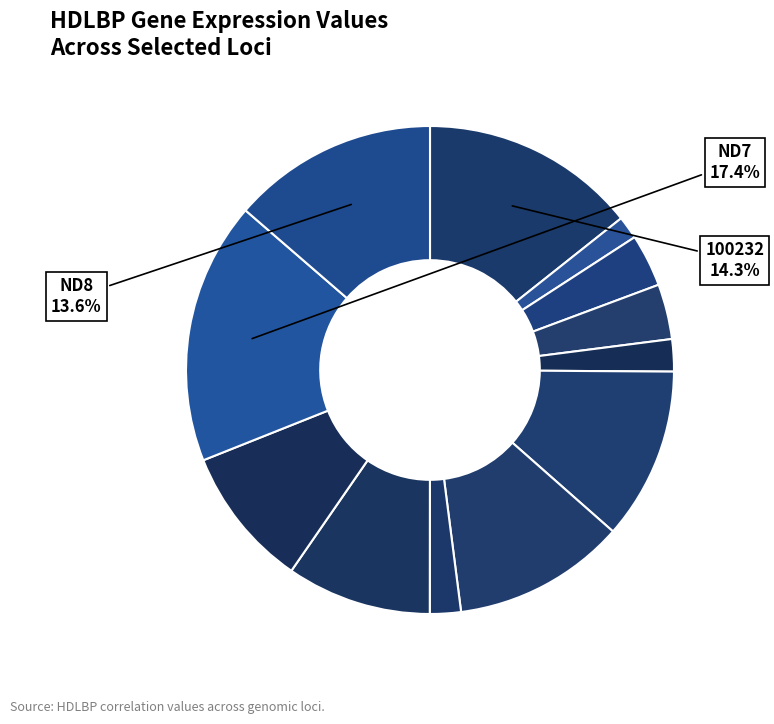

Count the number of slices in the pie.

12